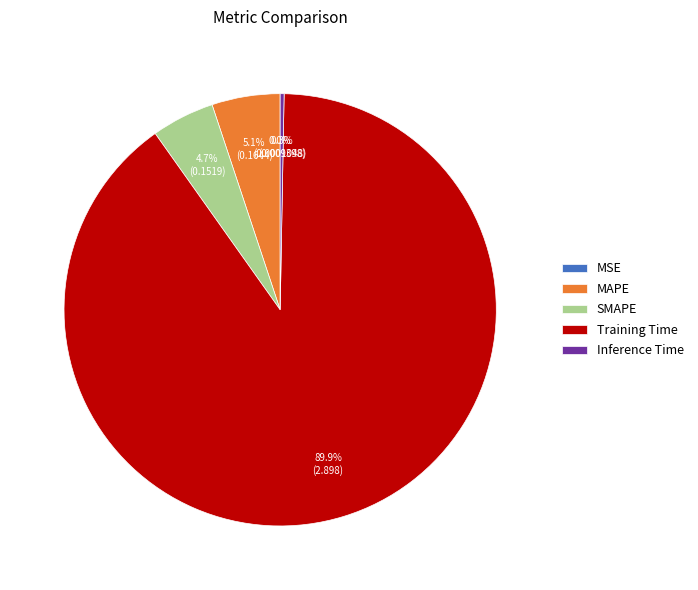

Which slice is the largest?

Training Time